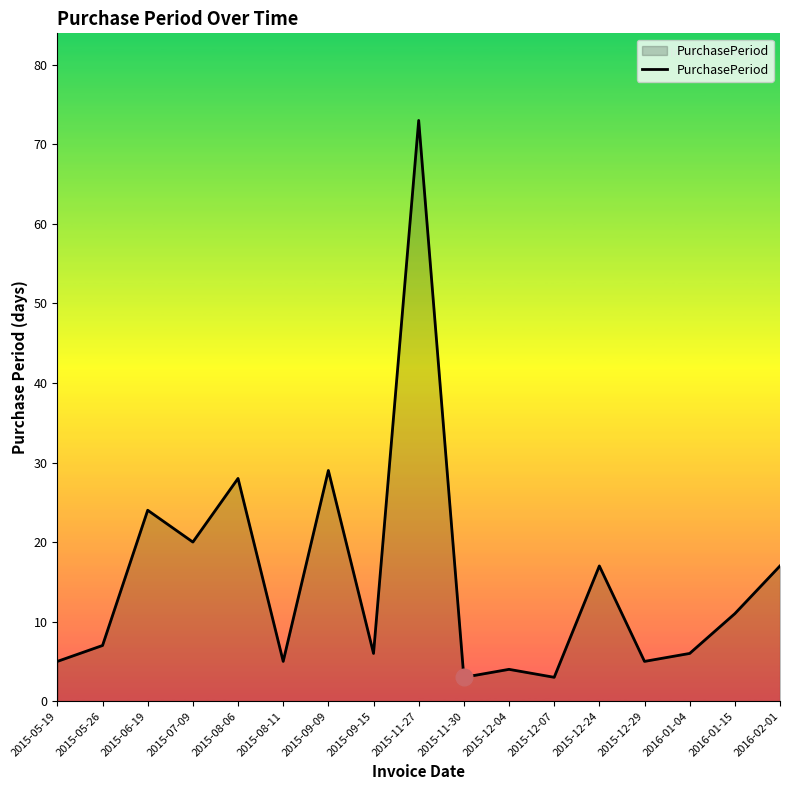

What is the change in value from 2015-05-19 to 2015-07-09?

+15